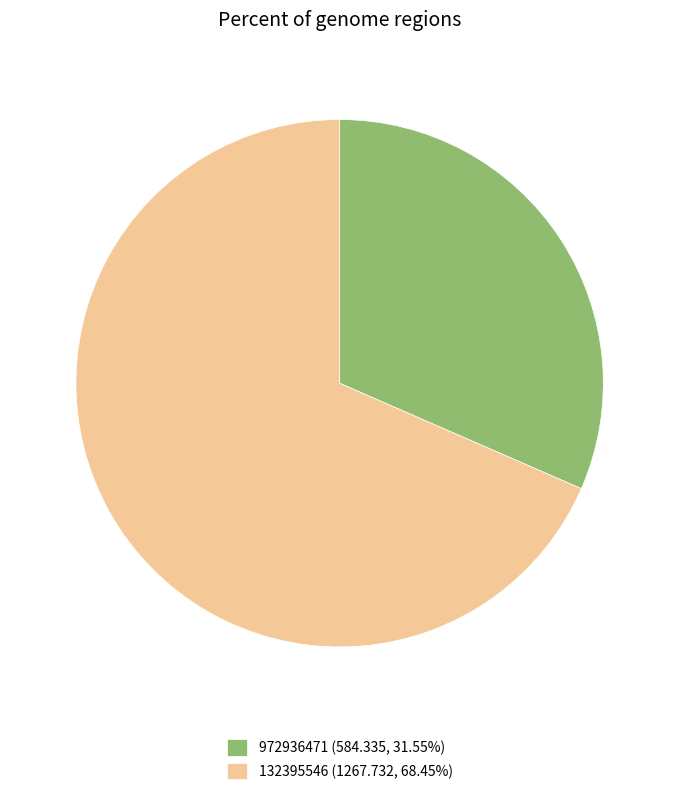

How many segments does this pie chart have?

2